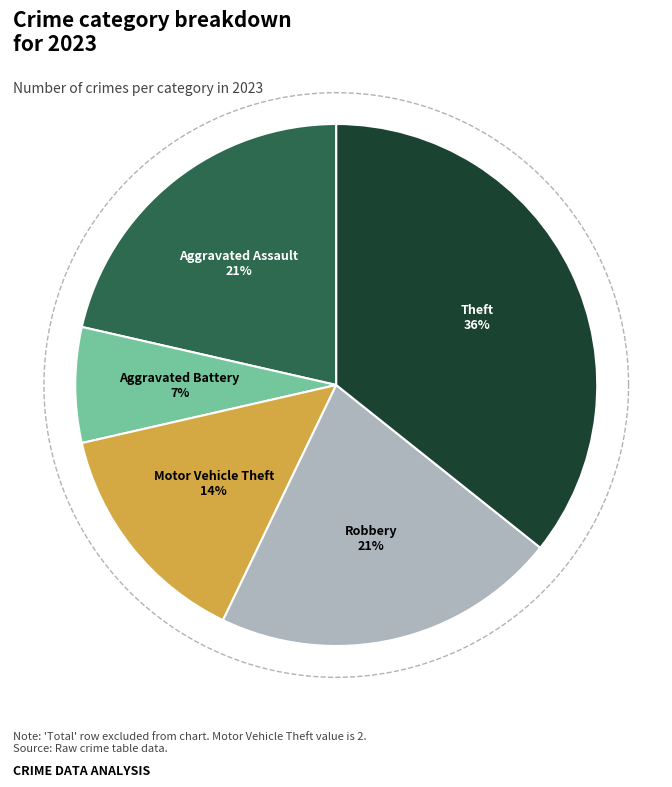

What is the largest slice in the pie chart?

Theft